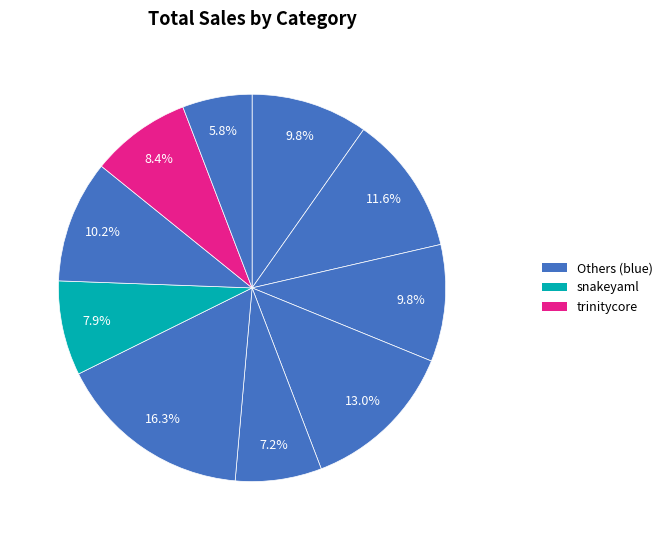

Count the number of slices in the pie.

10